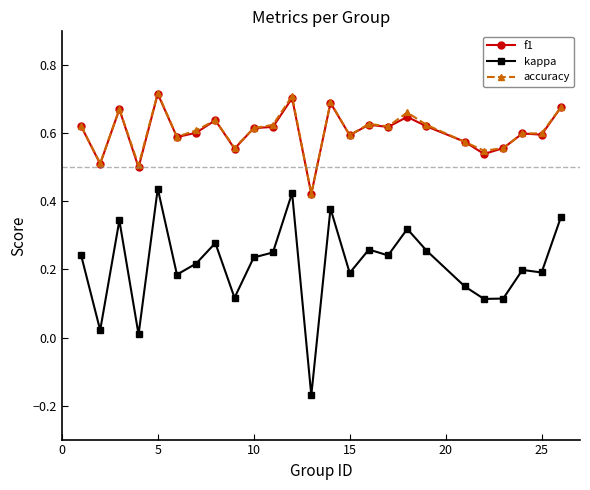

Which series has the largest range (max minus min)?

kappa